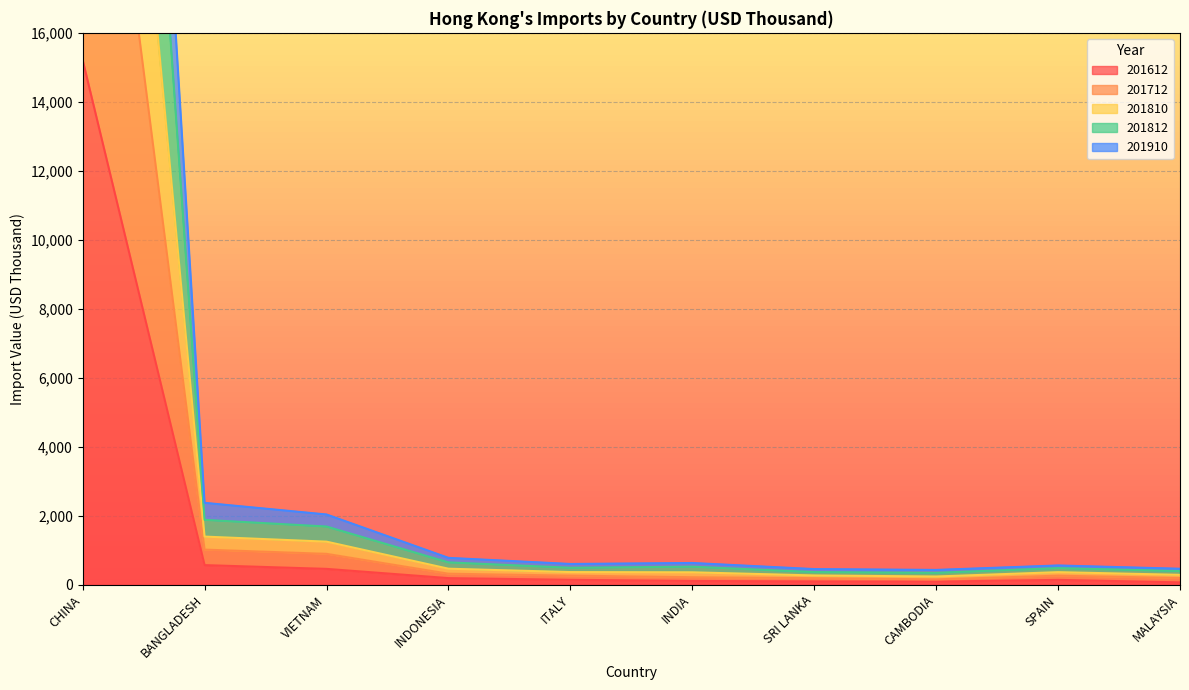

The 201812 series shows 436.5 at INDONESIA. True or false?

False